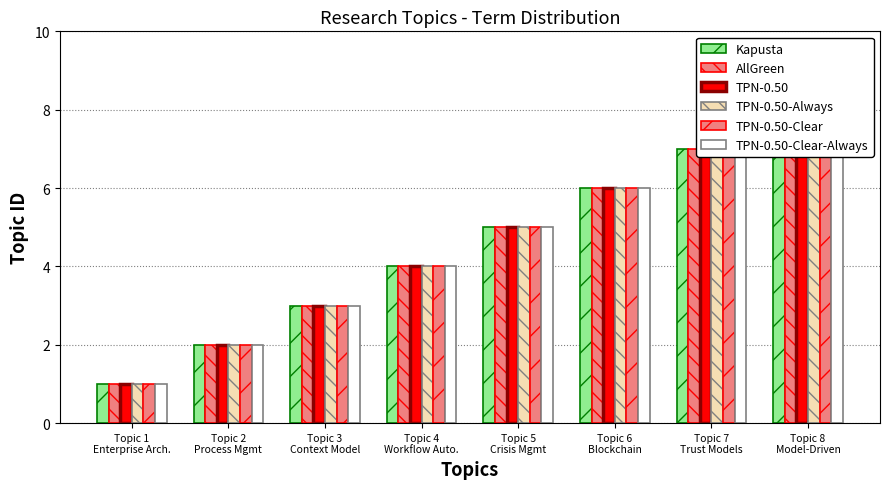

What is the label of the 1st bar from the left?

Topic 1
Enterprise Arch.